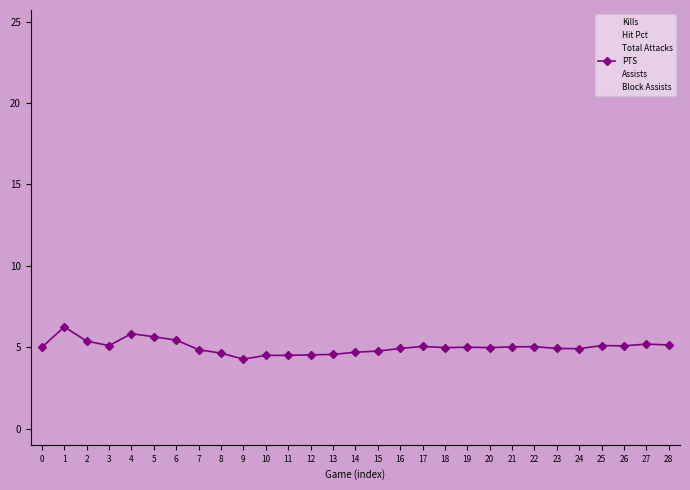

How many lines are shown in the chart?

6